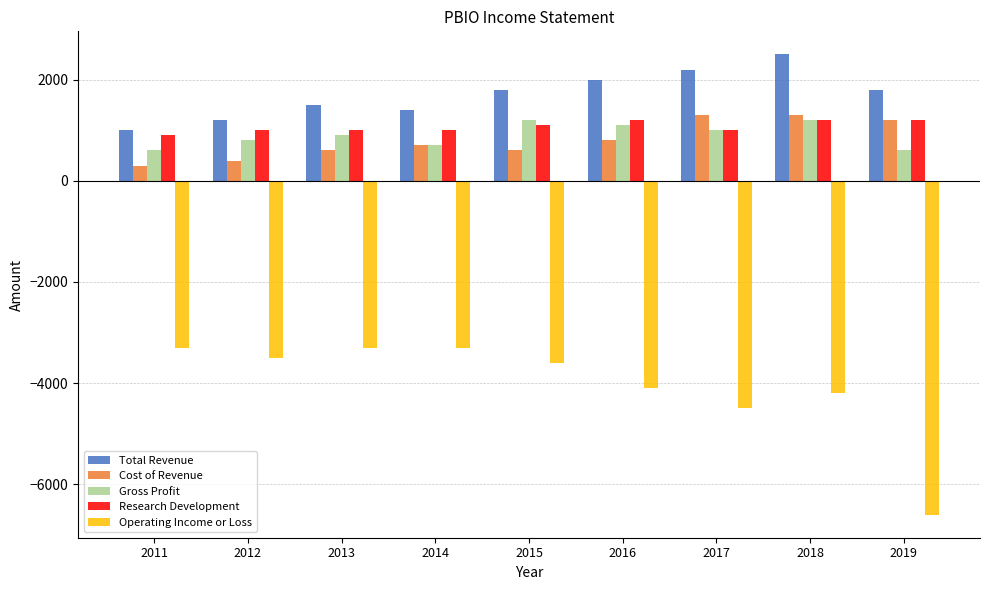

Reading right to left, extract all data points from this chart.

Total Revenue: 2019=1800	2018=2500	2017=2200	2016=2000	2015=1800	2014=1400	2013=1500	2012=1200	2011=1000
Cost of Revenue: 2019=1200	2018=1300	2017=1300	2016=800	2015=600	2014=700	2013=600	2012=400	2011=300
Gross Profit: 2019=600	2018=1200	2017=1000	2016=1100	2015=1200	2014=700	2013=900	2012=800	2011=600
Research Development: 2019=1200	2018=1200	2017=1000	2016=1200	2015=1100	2014=1000	2013=1000	2012=1000	2011=900
Operating Income or Loss: 2019=-6600	2018=-4200	2017=-4500	2016=-4100	2015=-3600	2014=-3300	2013=-3300	2012=-3500	2011=-3300